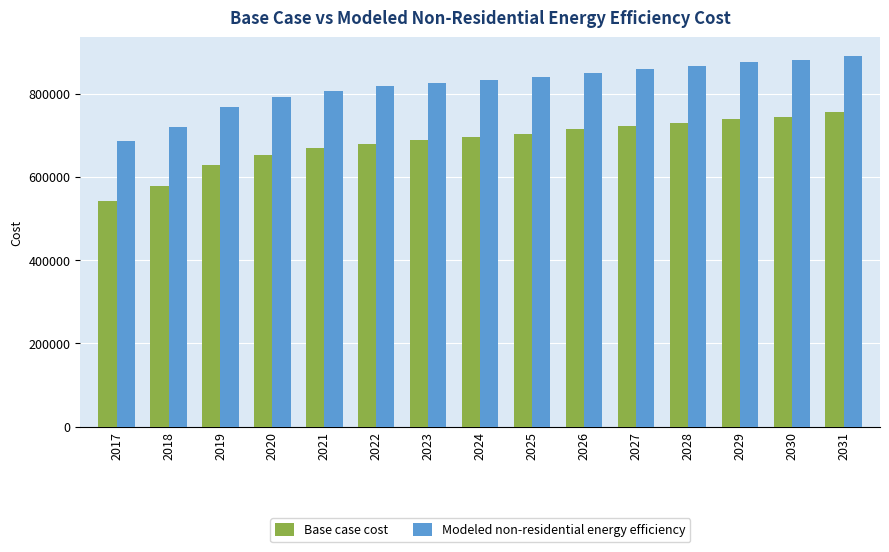

The value of Base case cost at 2023 is 688057.4. True or false?

True